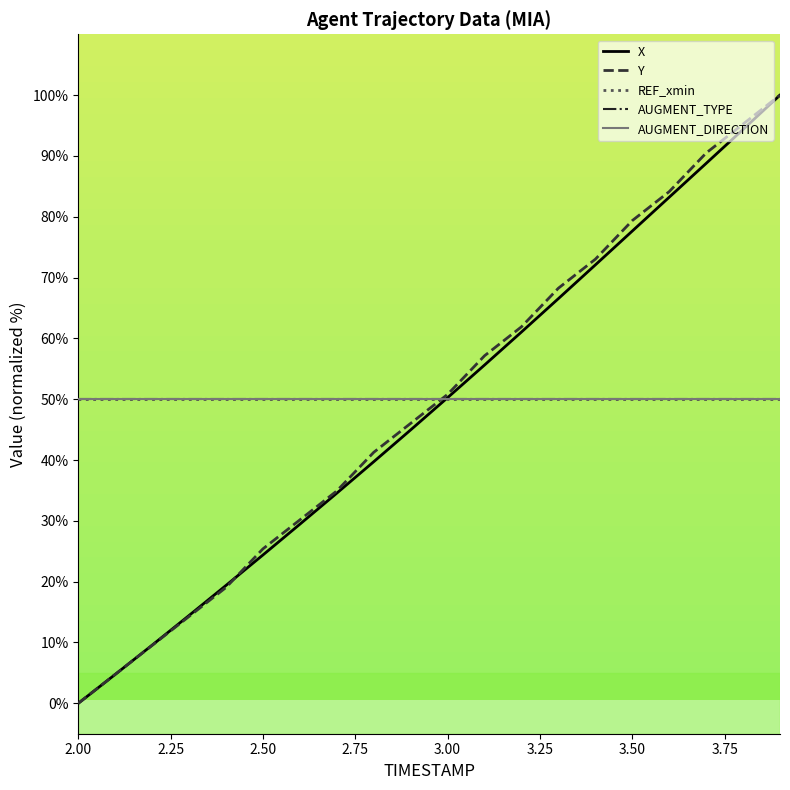

Rank the series by their maximum value, from highest to lowest.

X, Y, REF_xmin, AUGMENT_TYPE, AUGMENT_DIRECTION